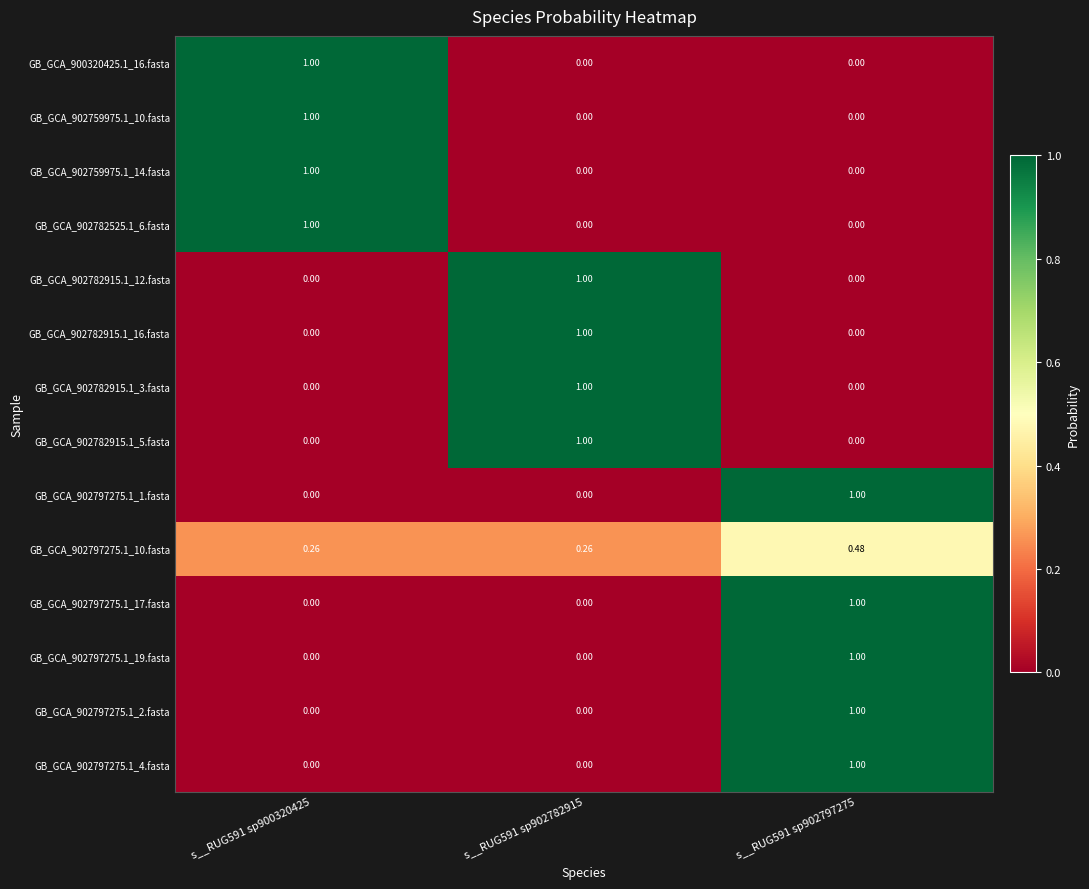

Is the value of GB_GCA_902797275.1_10.fasta at s__RUG591 sp902782915 greater than the value of GB_GCA_902797275.1_4.fasta at s__RUG591 sp900320425?

Yes